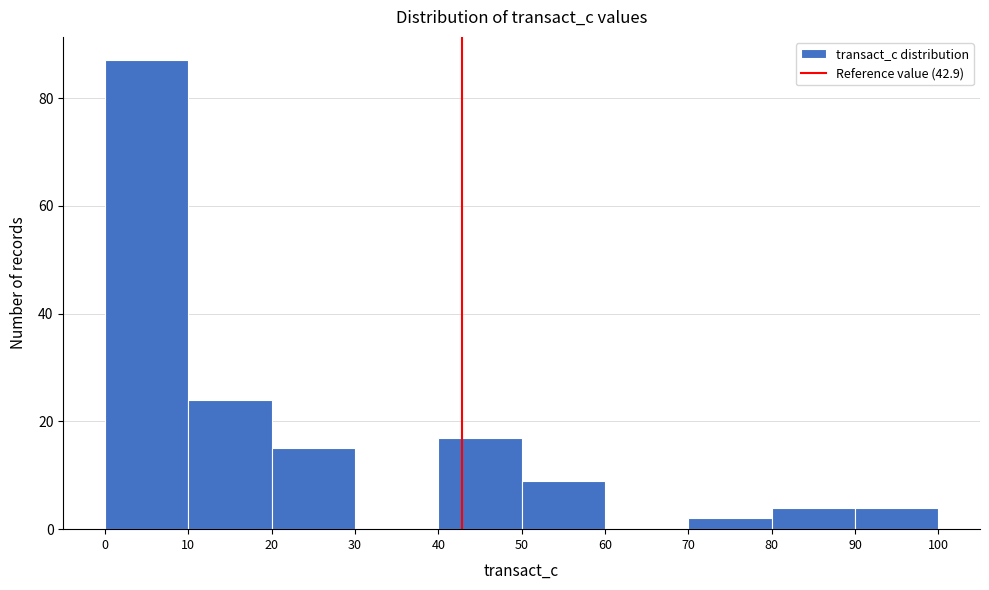

What is the height of the bar covering 10 to 20 on the x-axis? The values are not printed on the chart, so give them approximately, as read against the axis.

24